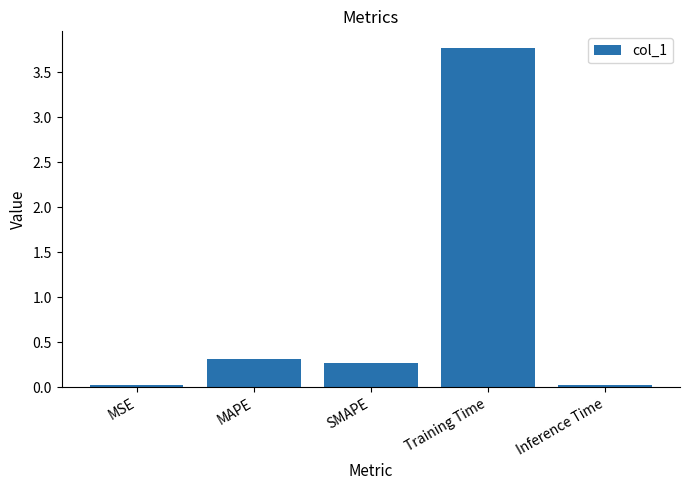

What value does the data have at Training Time?

3.8